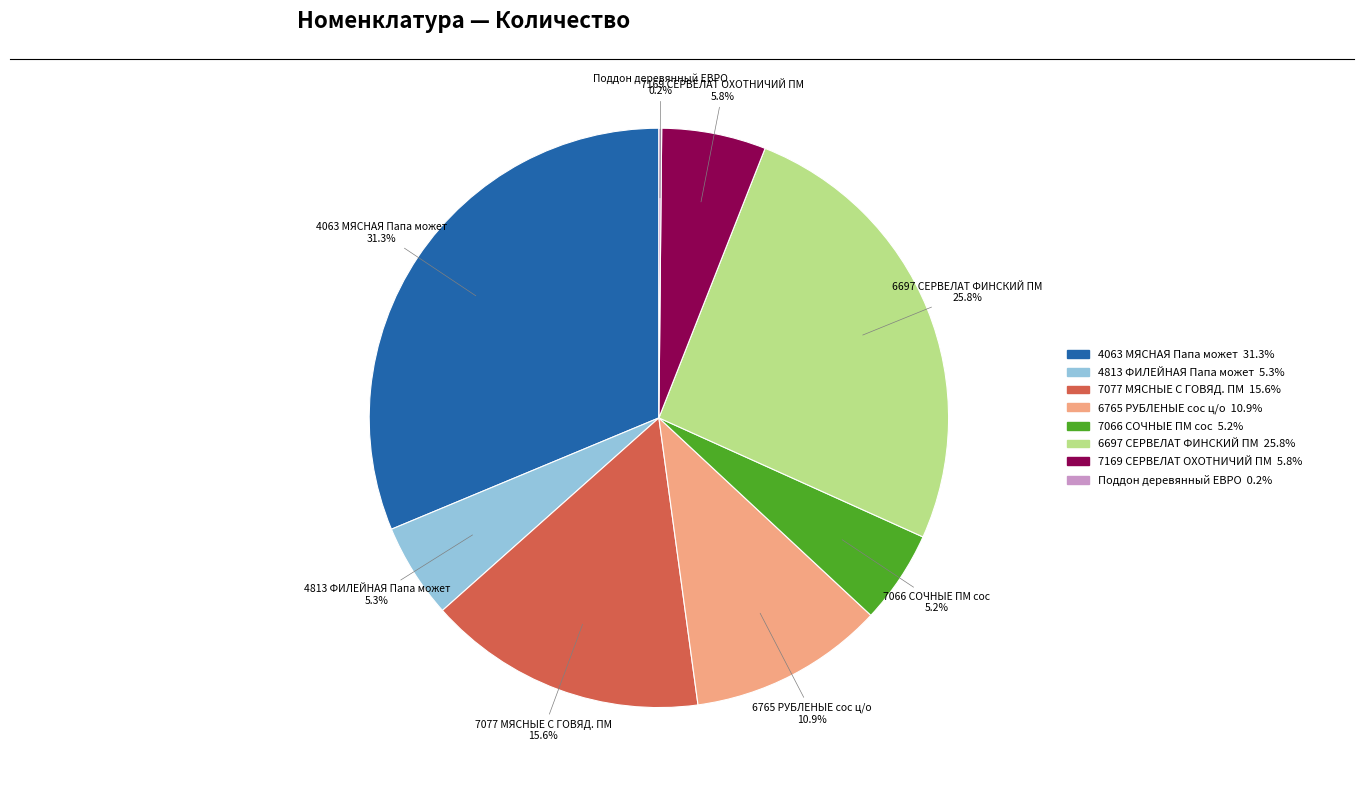

Which category has the biggest portion of the pie?

4063 МЯСНАЯ Папа может